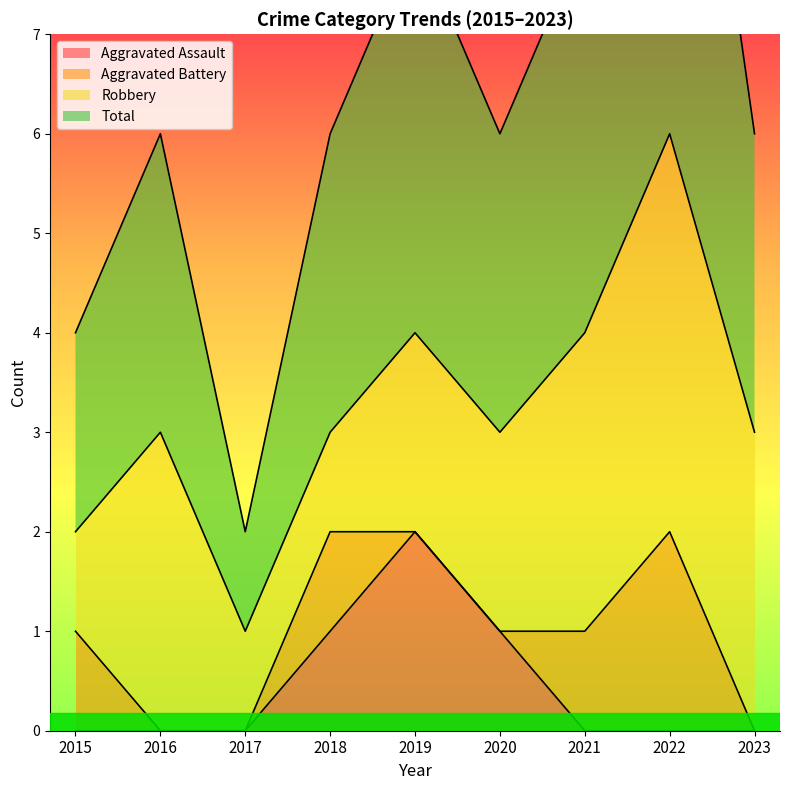

True or false: Aggravated Assault has a value of 0 at 2023.

True